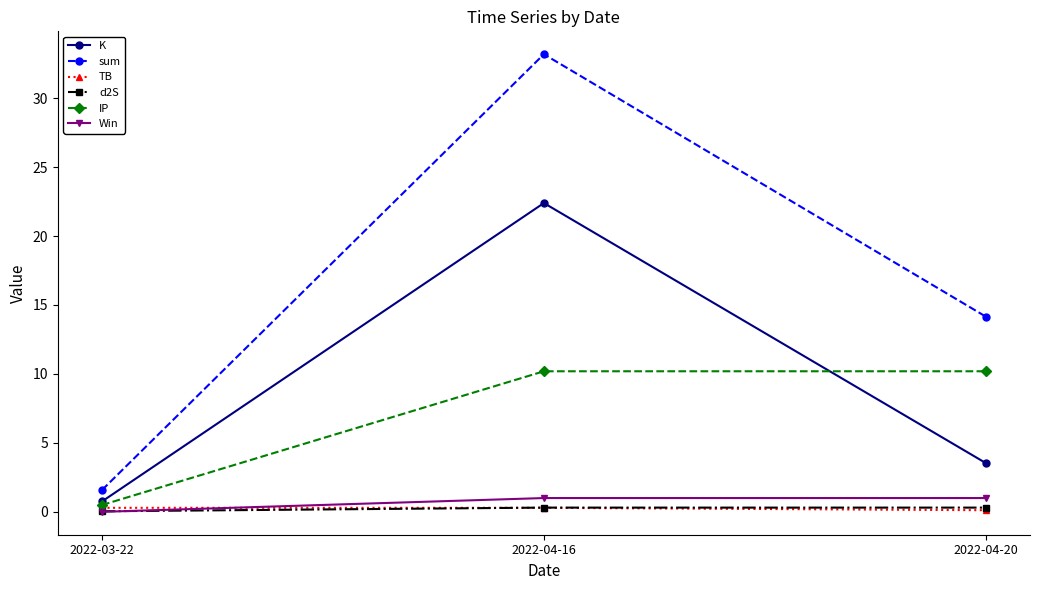

Which series has the largest total across all categories?

sum